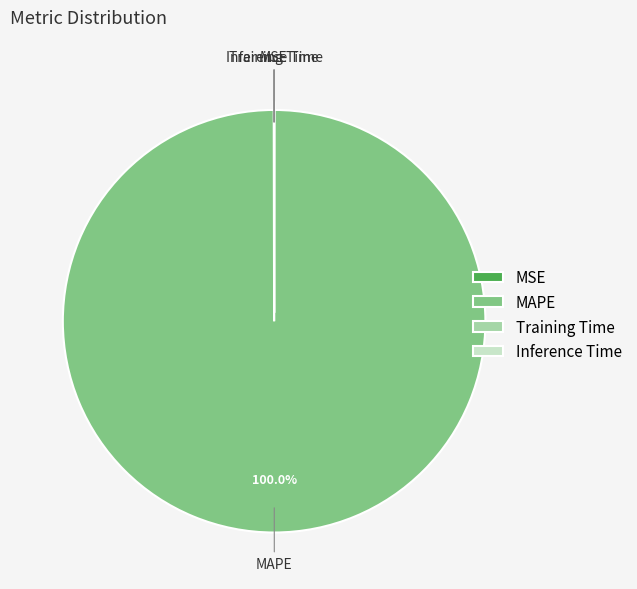

Is there any slice that represents more than half of the pie?

Yes